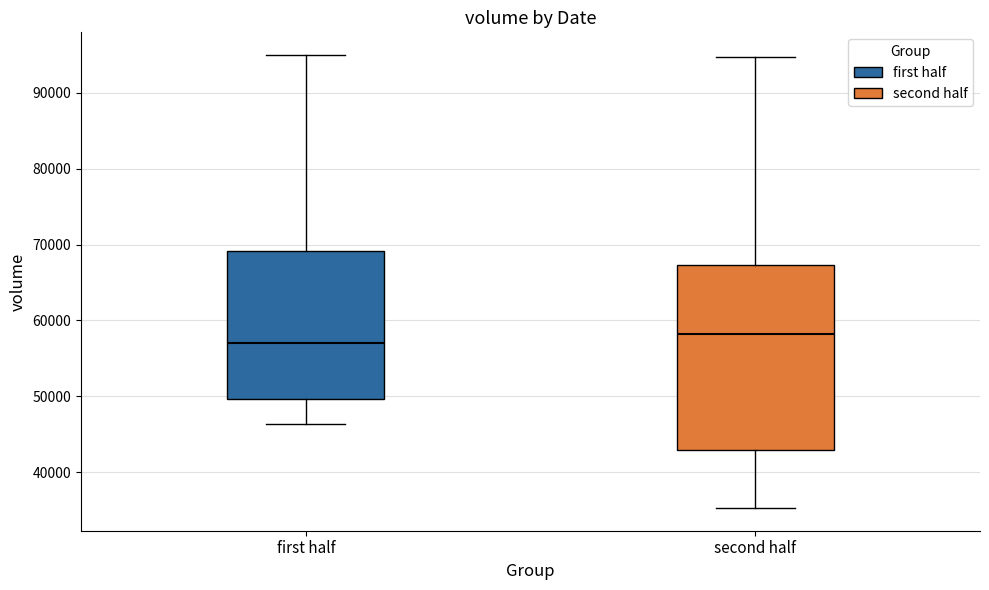

Where does the upper whisker of the box for second half end on the y-axis? The values are not printed on the chart, so give them approximately, as read against the axis.

95000